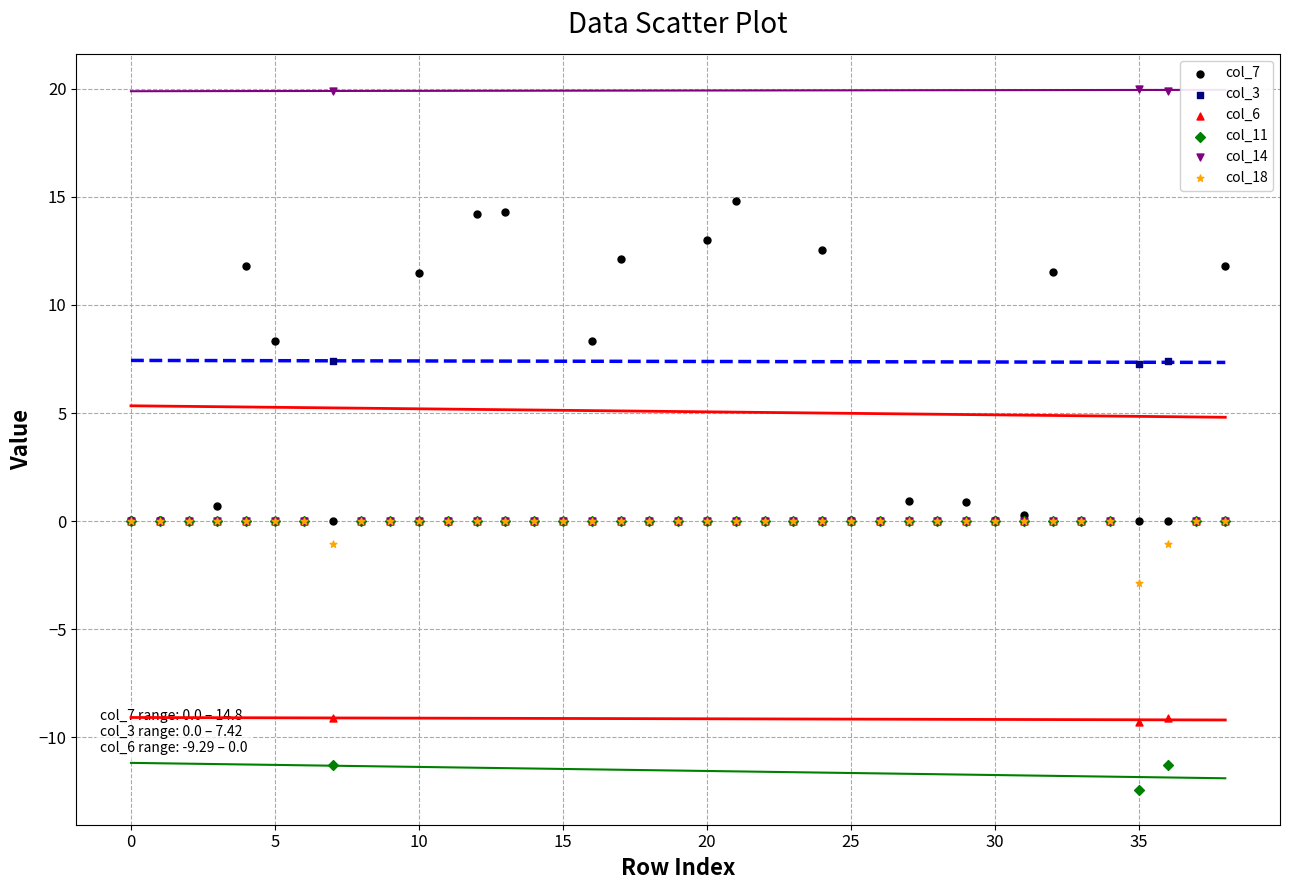

What are all the series names shown in the legend?

col_7, col_3, col_6, col_11, col_14, col_18